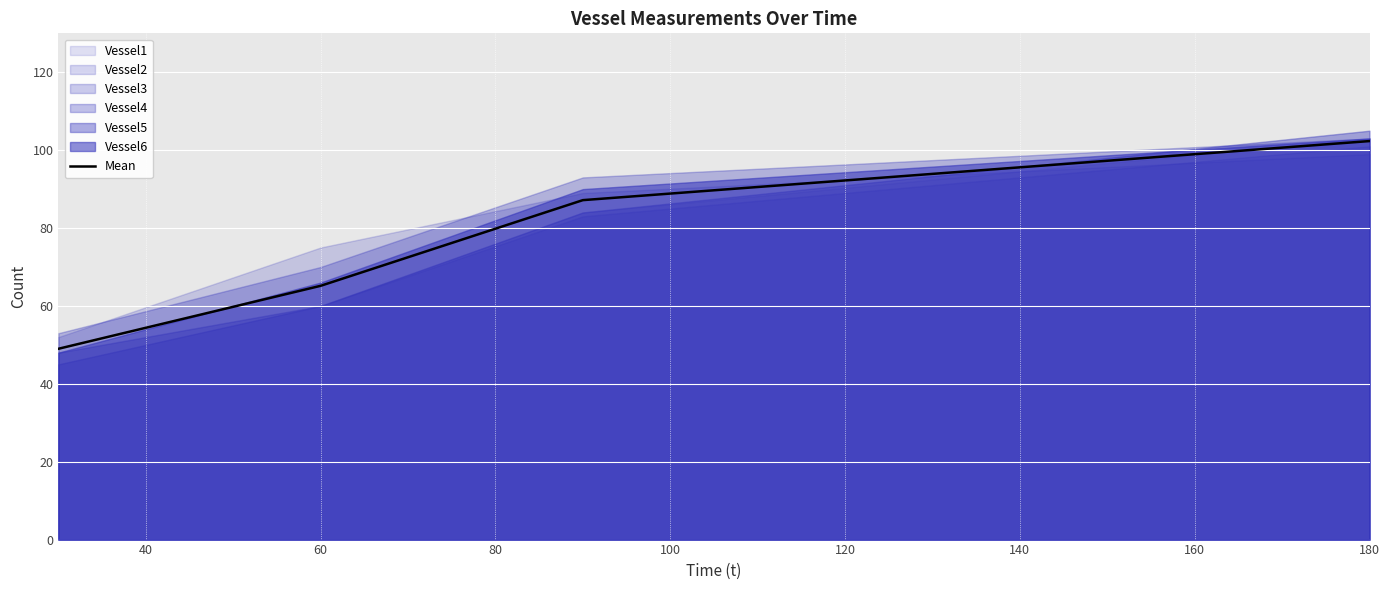

What is the maximum value shown in the chart?

102.3